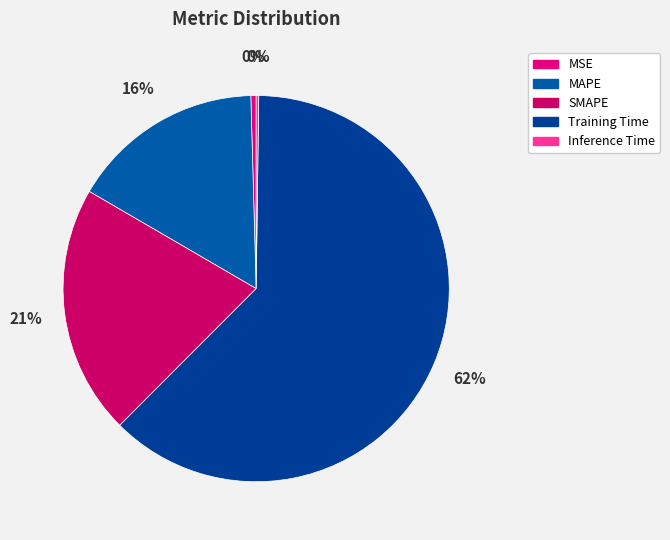

Does Training Time represent more than half of the total?

Yes